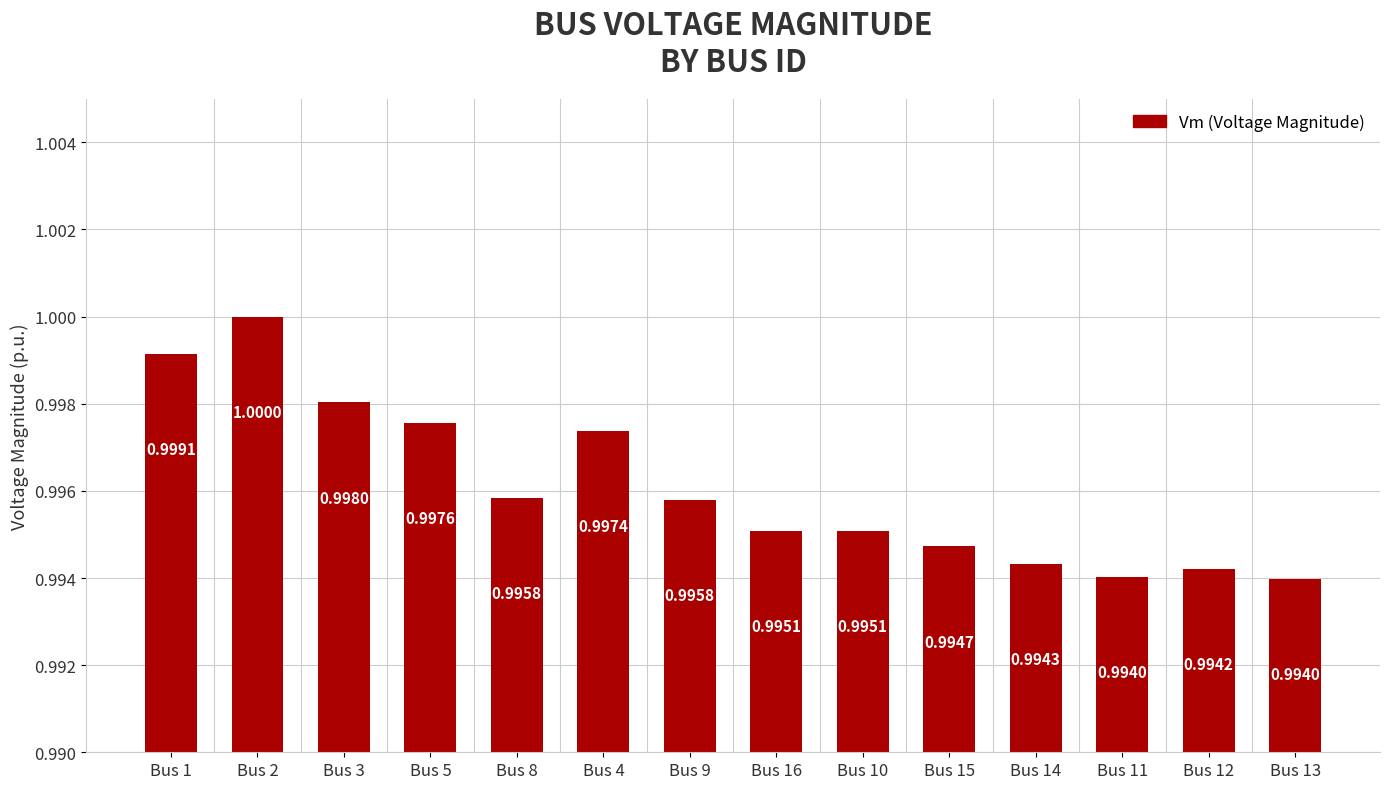

Approximately how many times larger is the value at Bus 9 compared to Bus 2?

1.0